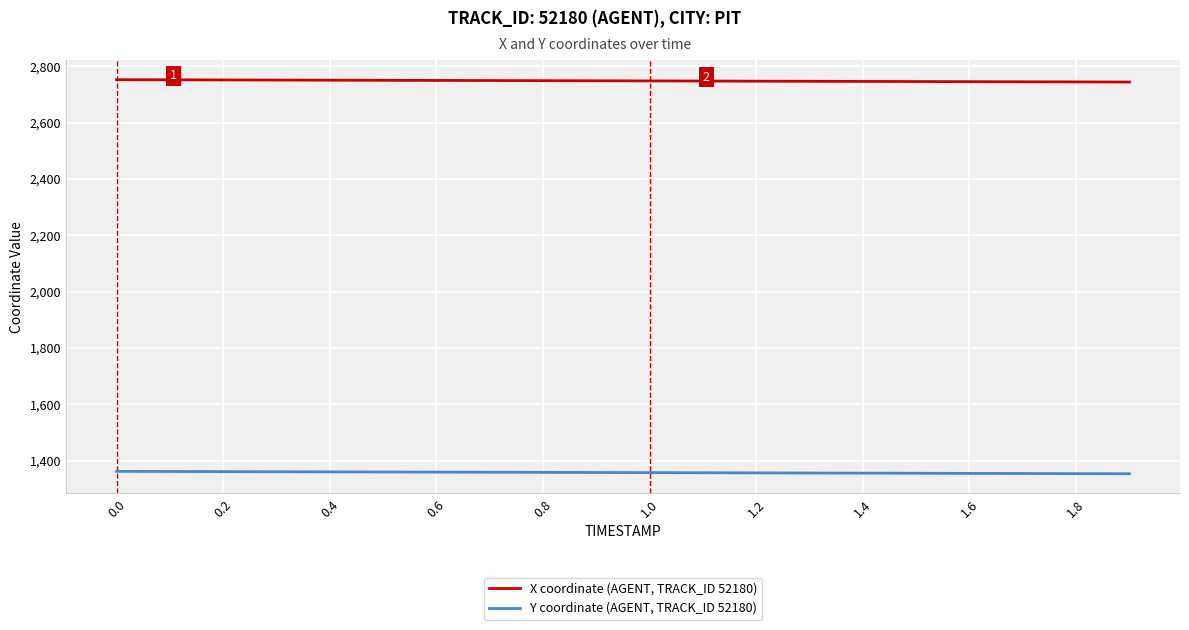

True or false: Y coordinate (AGENT, TRACK_ID 52180) and X coordinate (AGENT, TRACK_ID 52180) intersect in this chart.

False